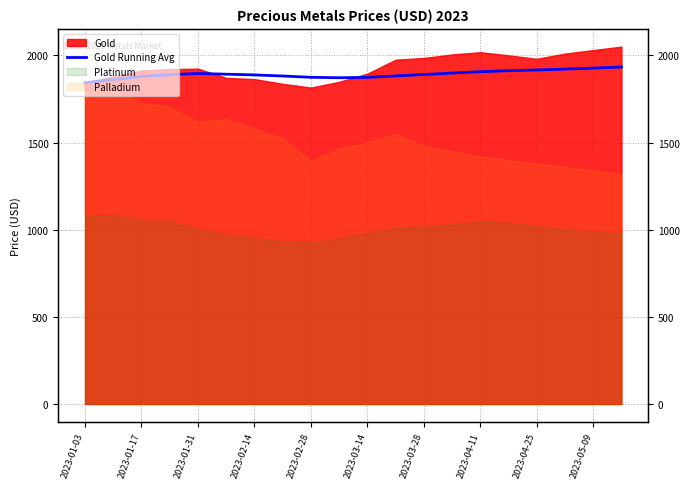

The value at 2023-01-17 is 807.6. True or false?

False